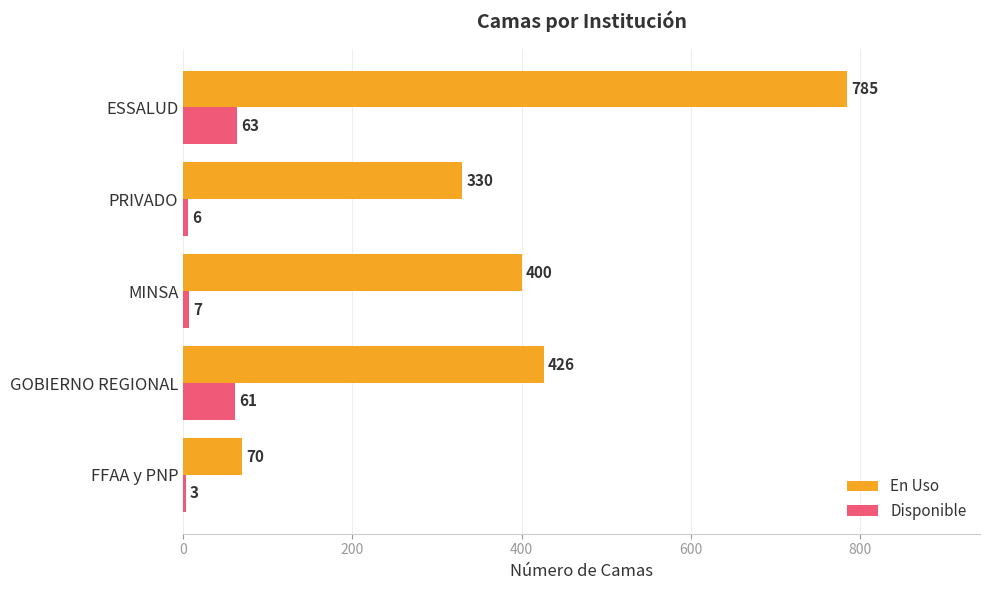

What is the difference between the highest and lowest values at MINSA?

393